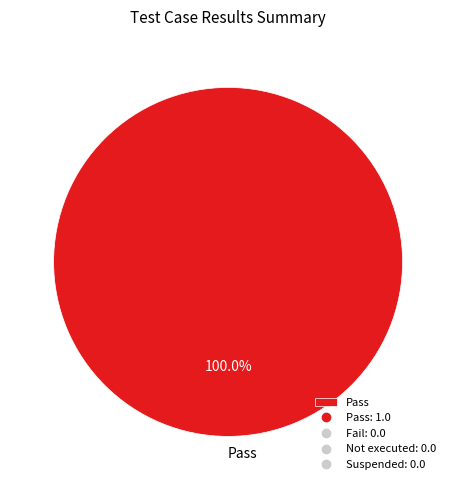

What is the majority slice?

Pass